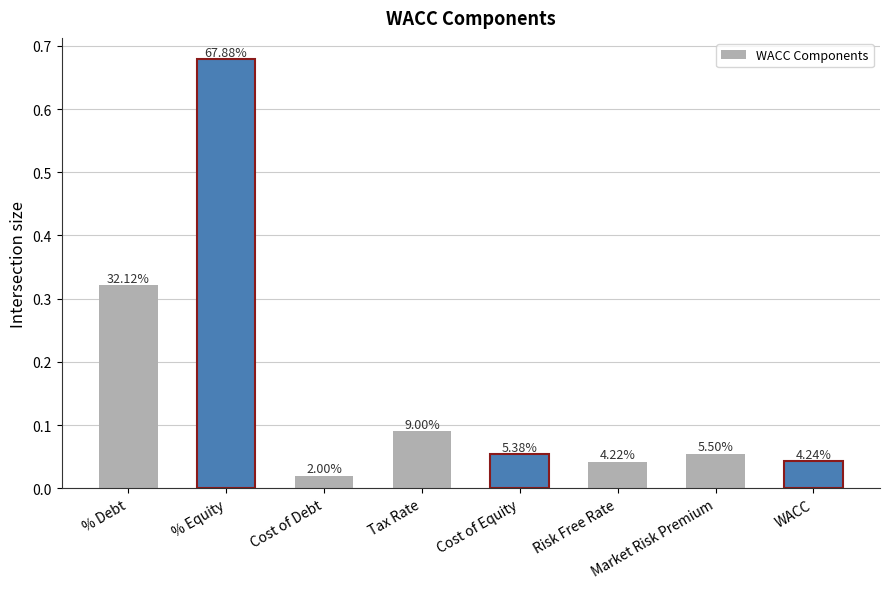

Between WACC and Tax Rate, which is larger?

Tax Rate